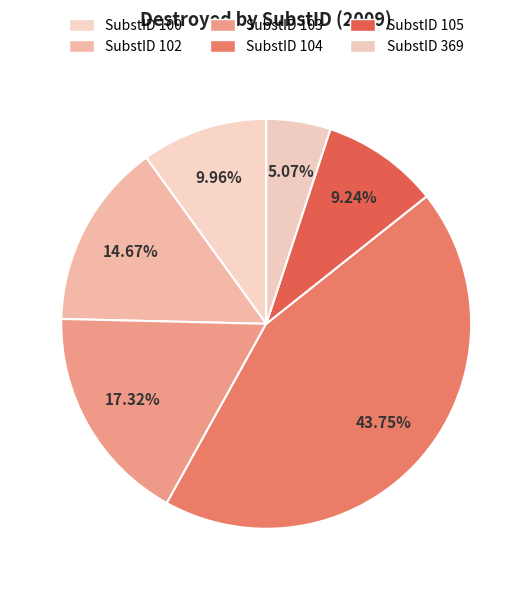

How many slices are in this pie chart?

6